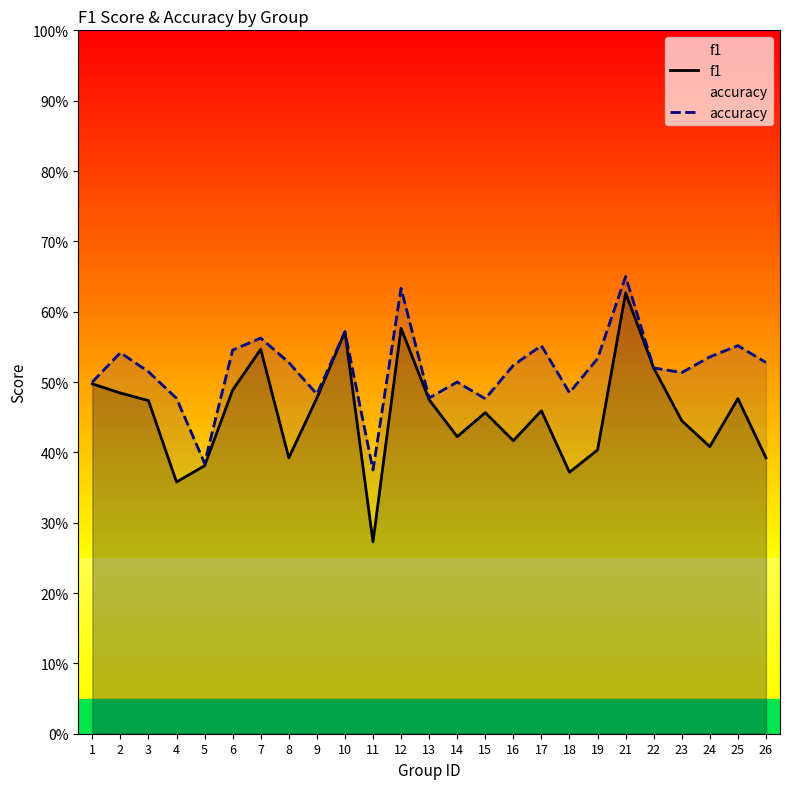

What is the total value across all series at 18?

0.9